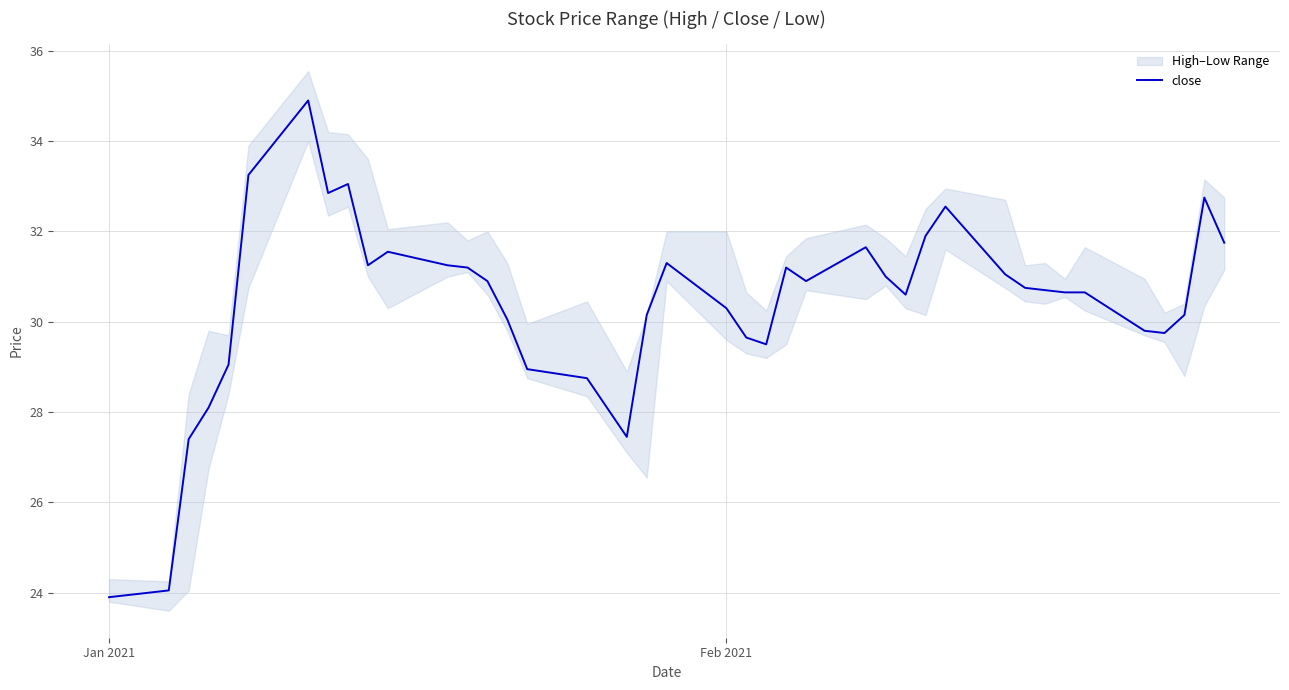

What is the minimum value for close?

23.9